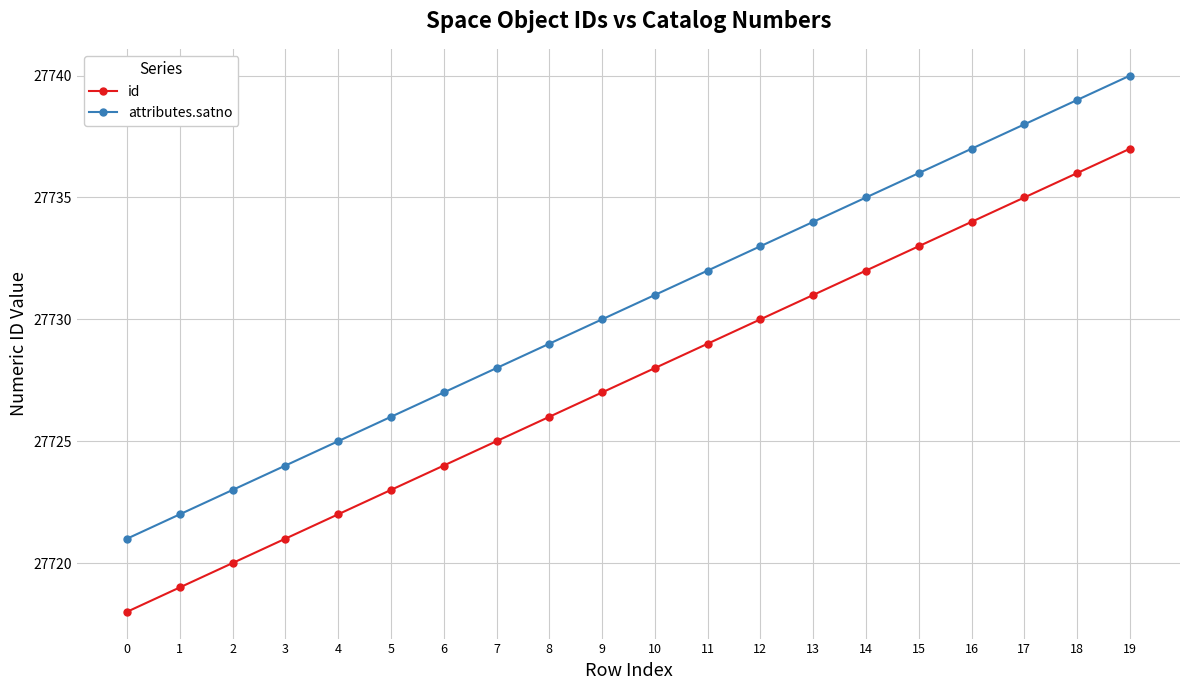

Is this an area chart (filled region under the line)?

No